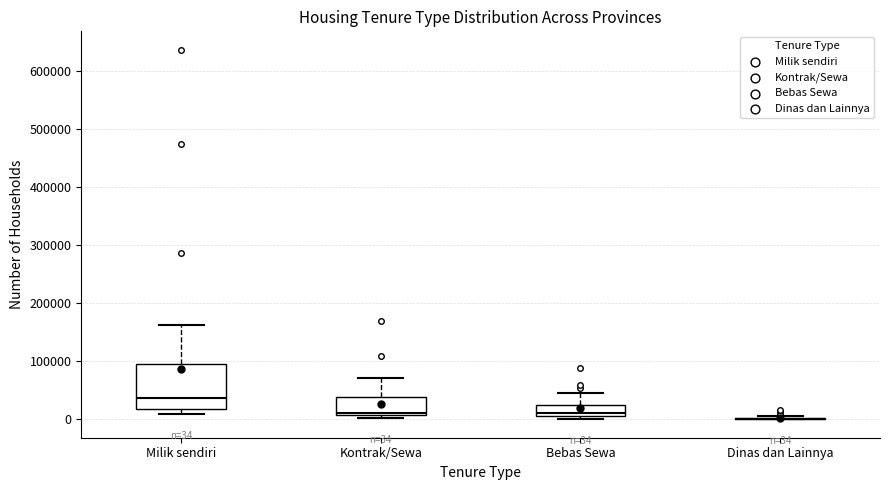

Which box is the tallest, from its lower edge to its upper edge?

Milik sendiri